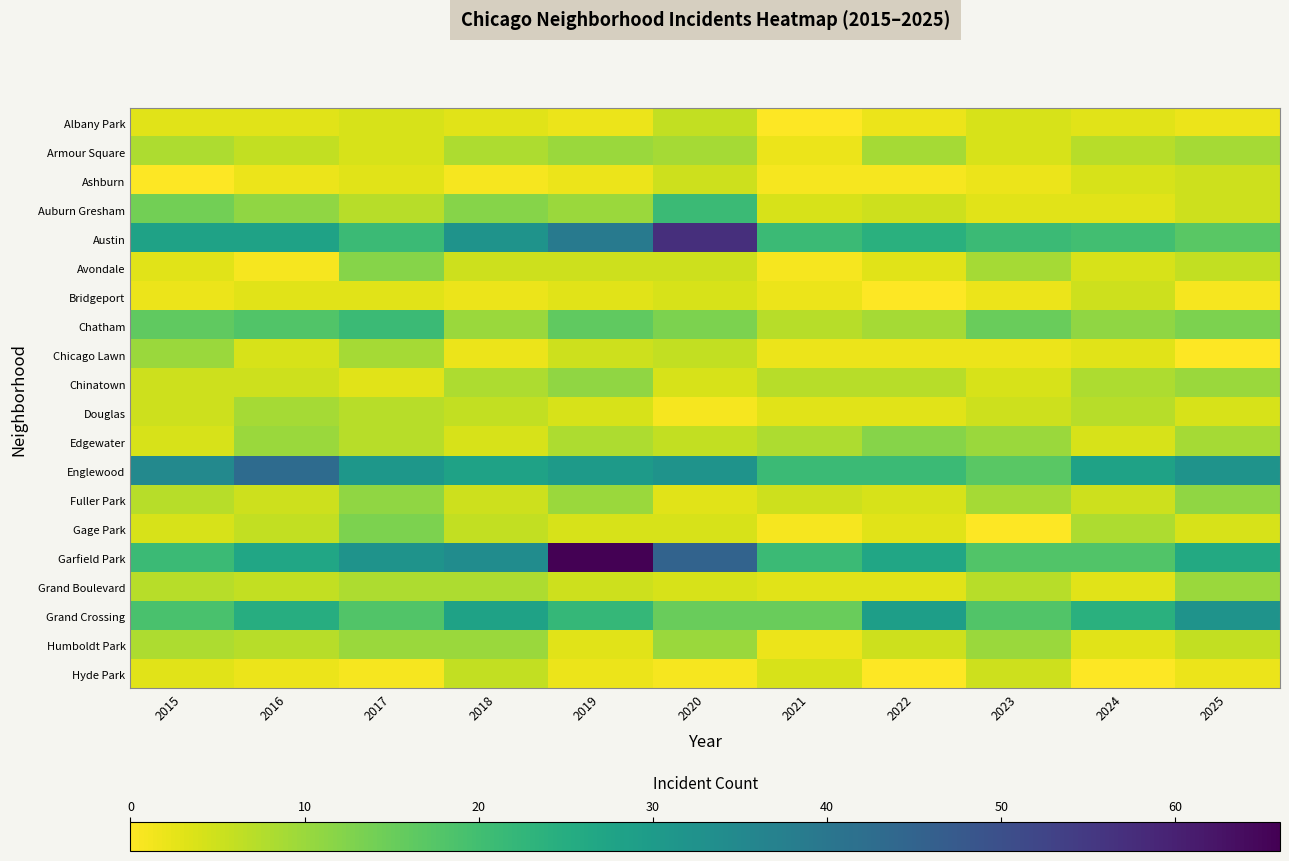

Which series has the widest spread of values?

Garfield Park